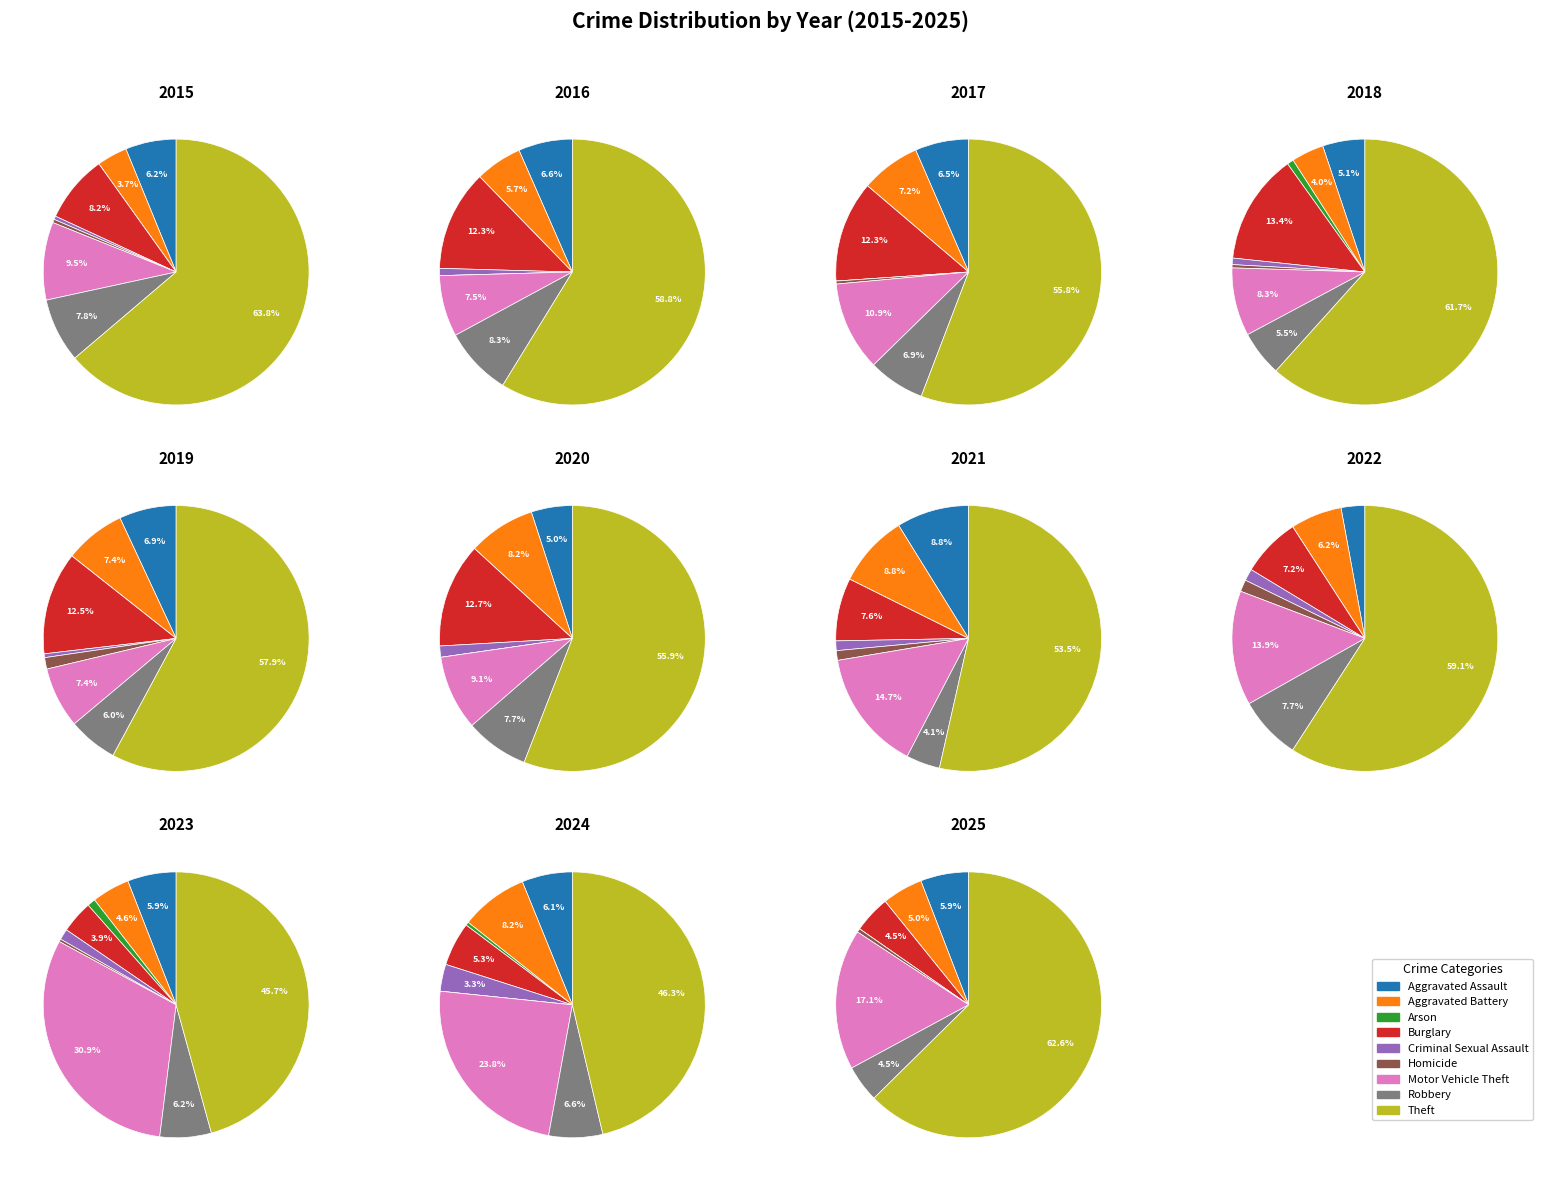

To the nearest percent, what percentage of the pie is 6?

24%